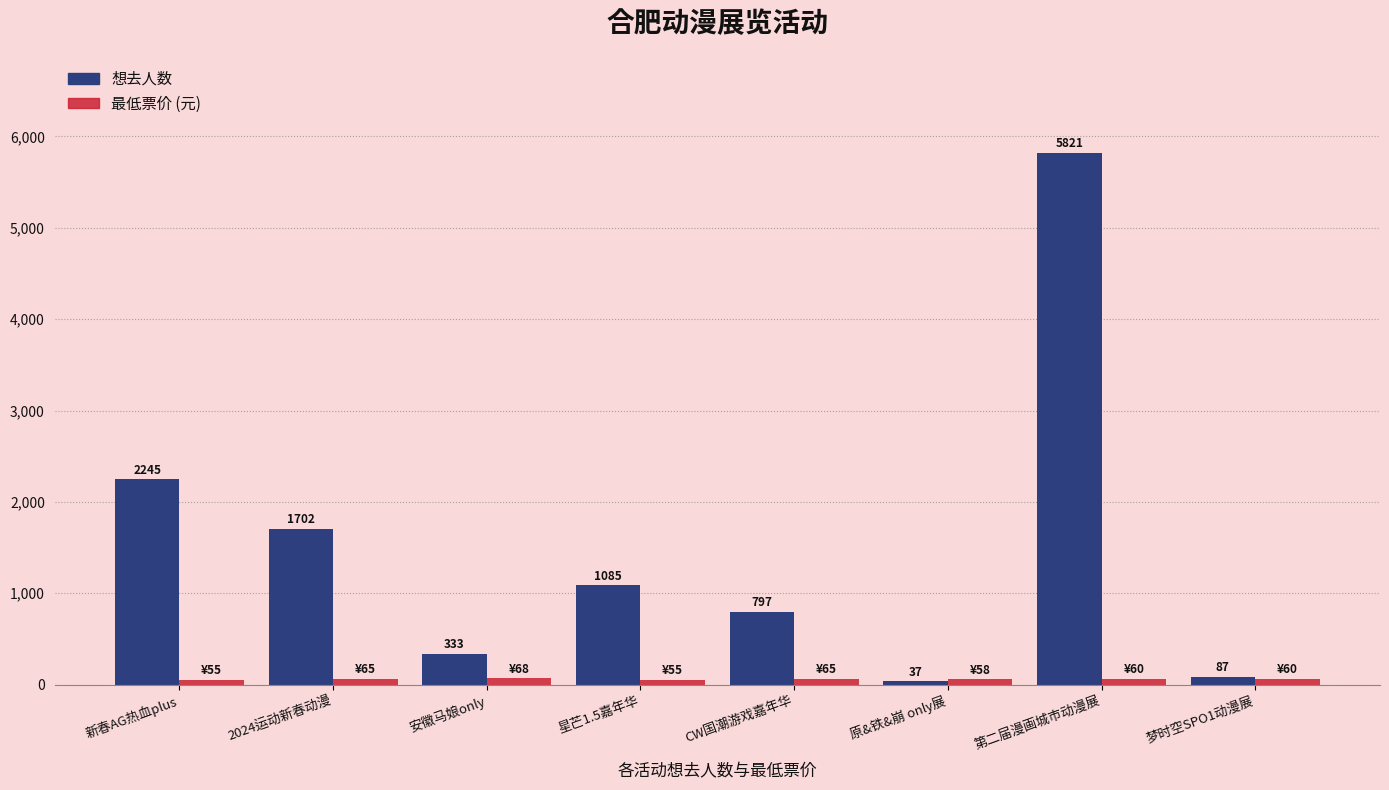

What is the smallest value displayed?

37